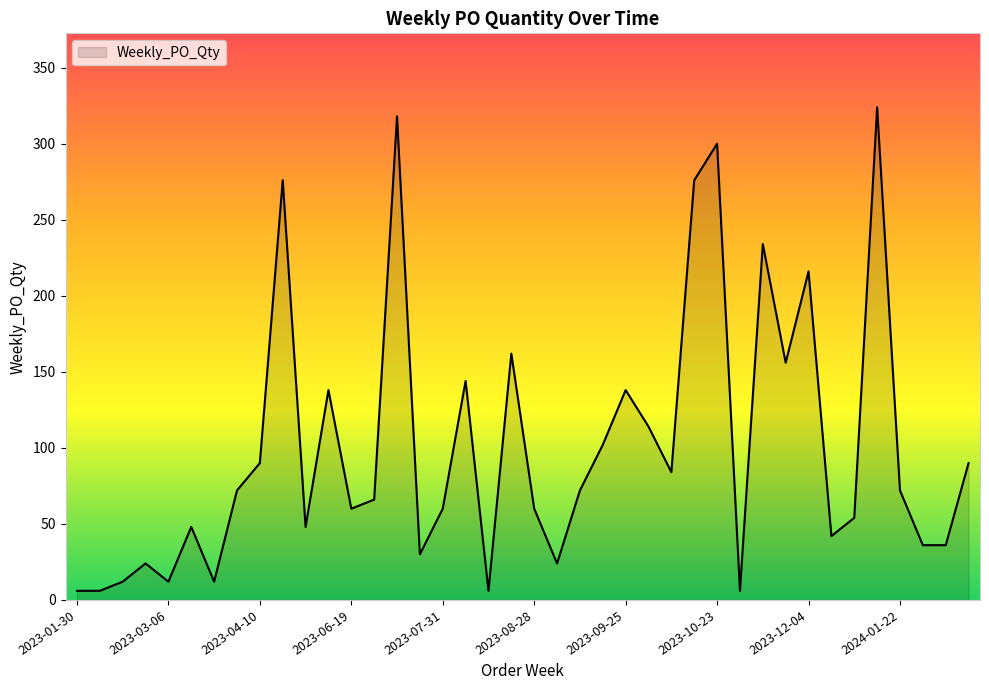

What is the average value?

101